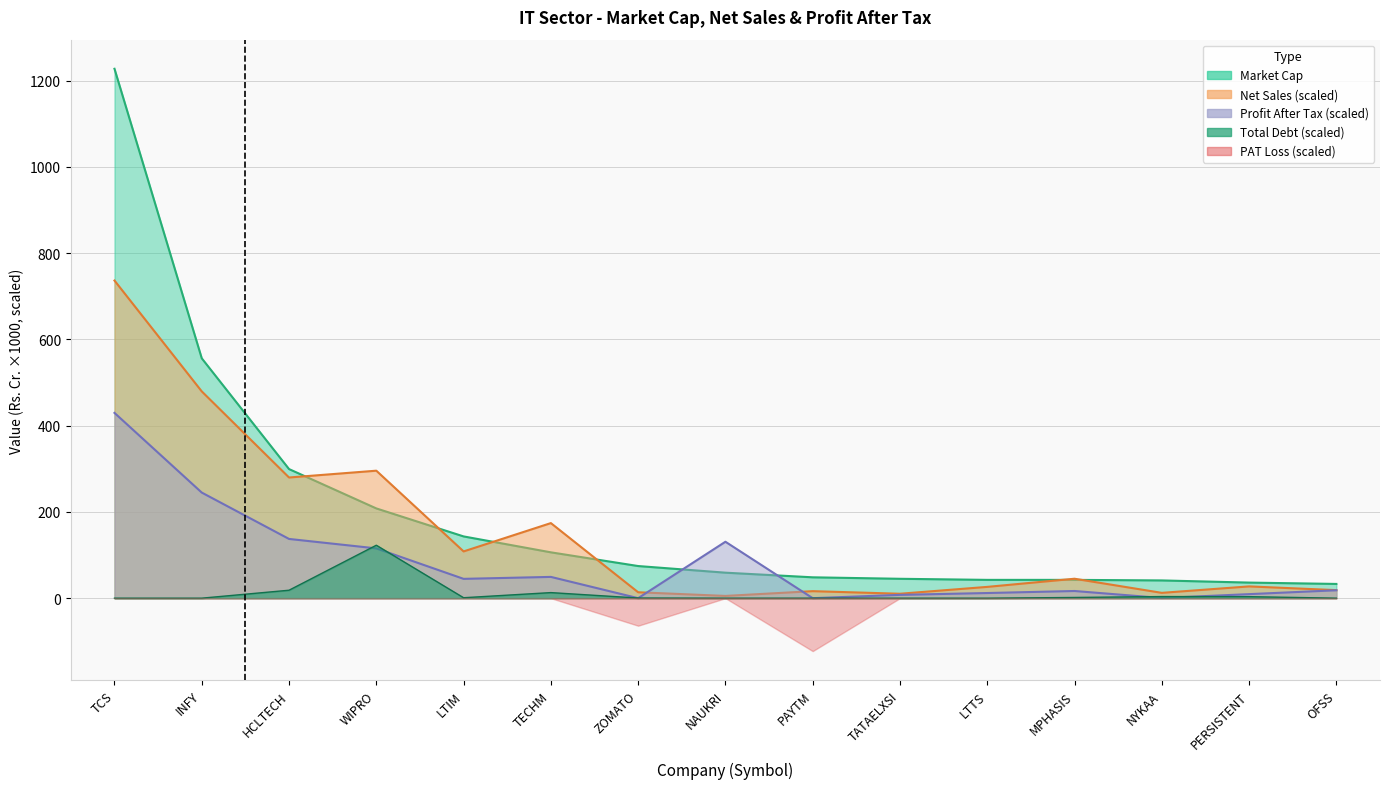

What is the difference between the maximum and minimum values in the Total Debt (Rs. Cr.) series?

122.8